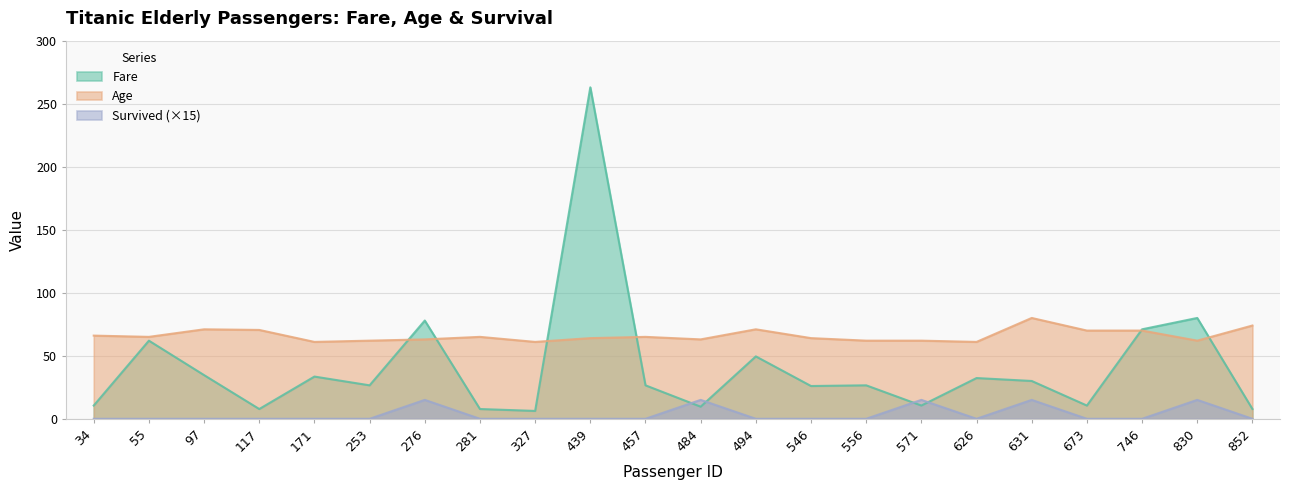

In Survived, how many points are lower than both neighbors (excluding endpoints)?

1